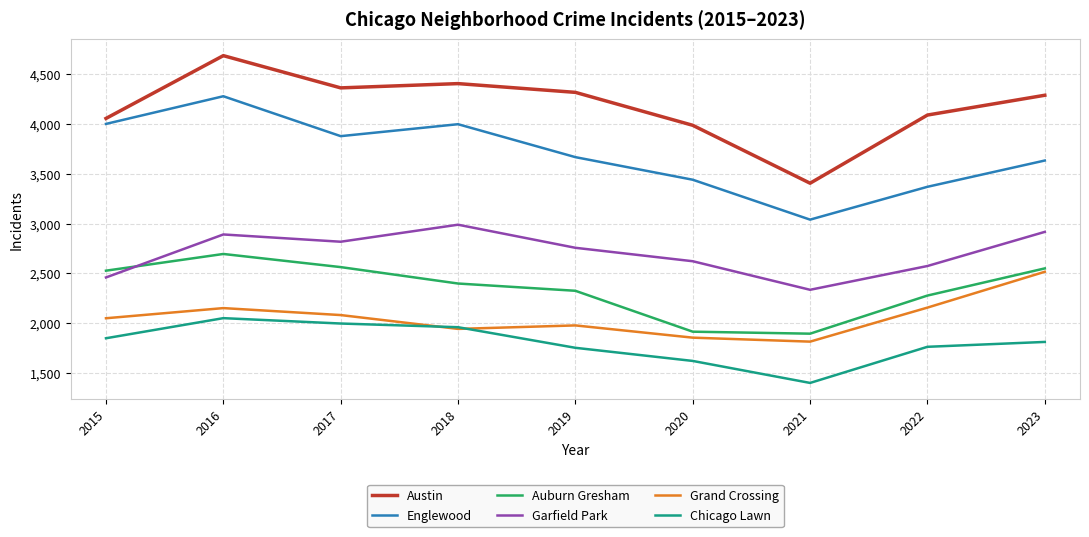

Which label corresponds to the largest value in the chart?

2016